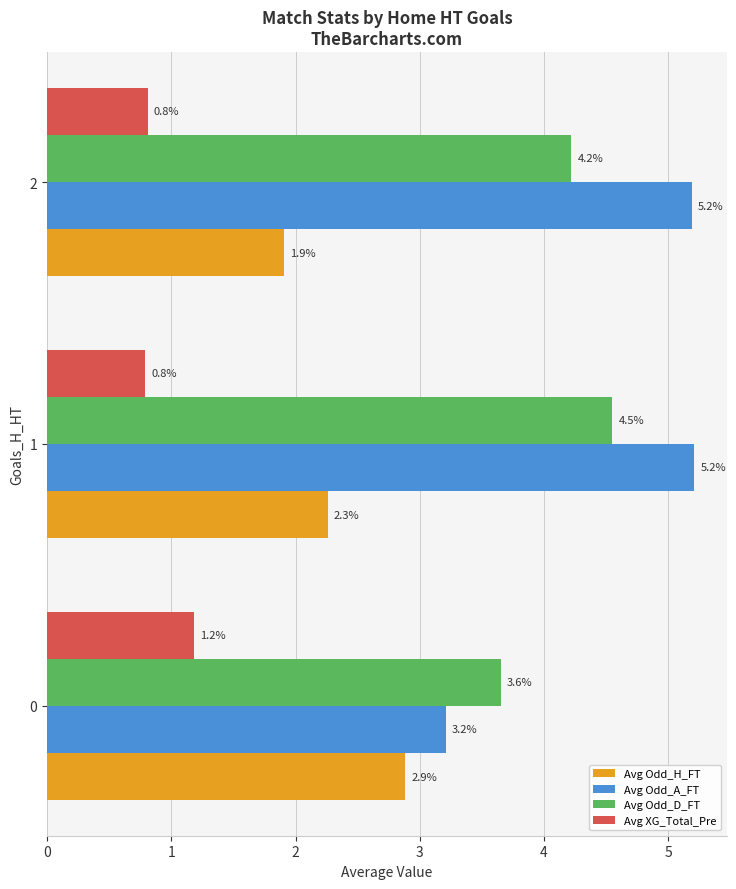

Is the value of Avg Odd_H_FT at 2 greater than the value of Avg XG_Total_Pre at 0?

Yes